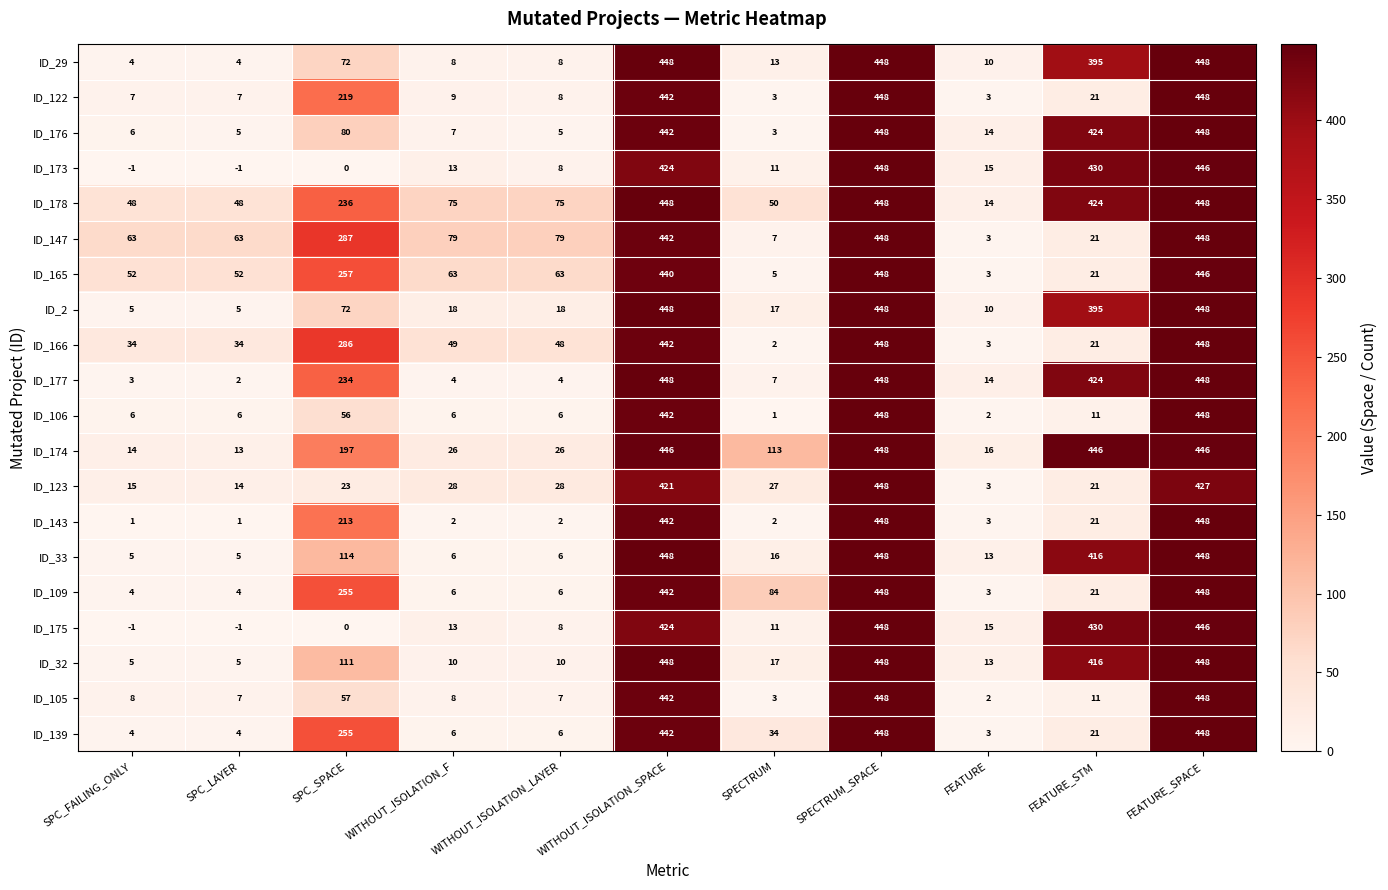

What is the spread (max minus min) of values at SPC_LAYER?

64